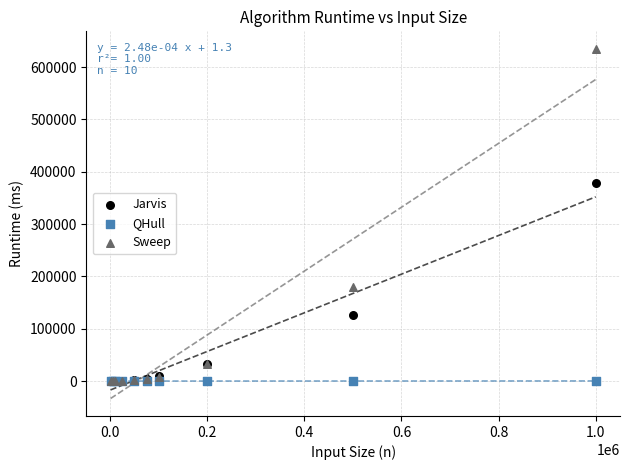

Across all series, what Y value is closest to 317524?

378372.1